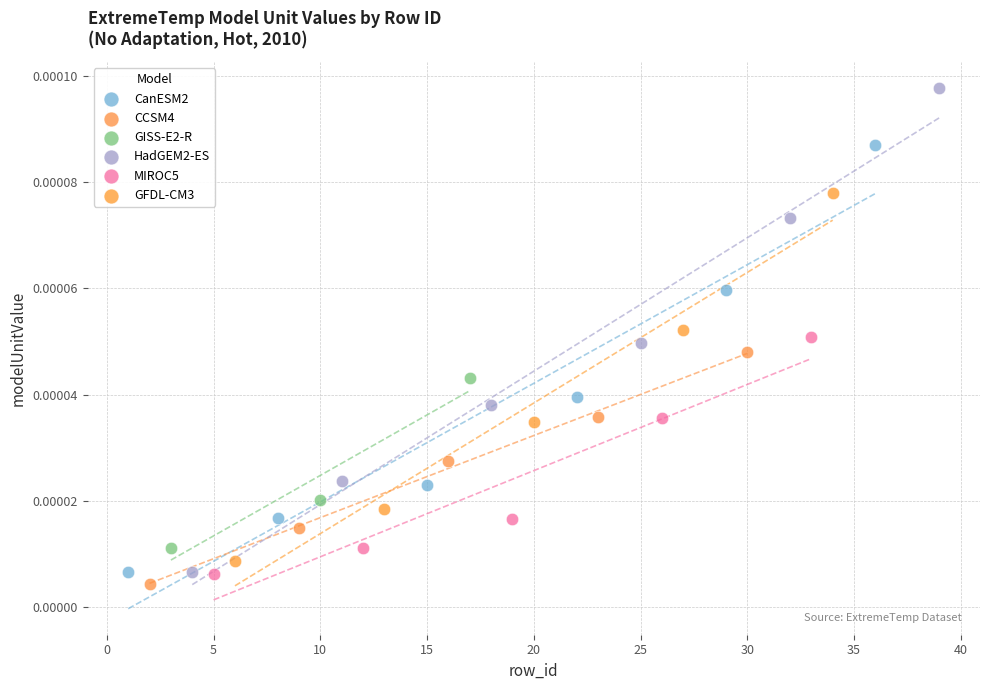

Which series contains the highest Y value?

HadGEM2-ES